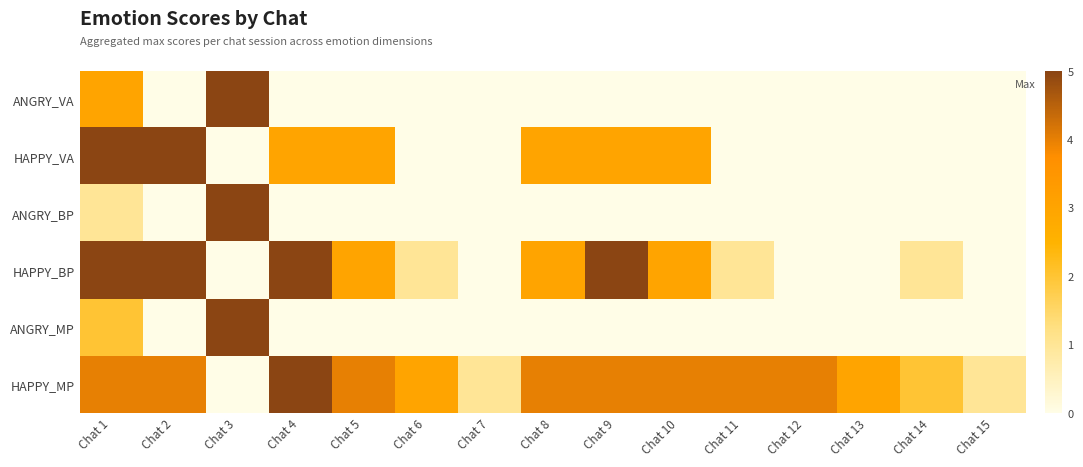

How many data points does each series have?

15